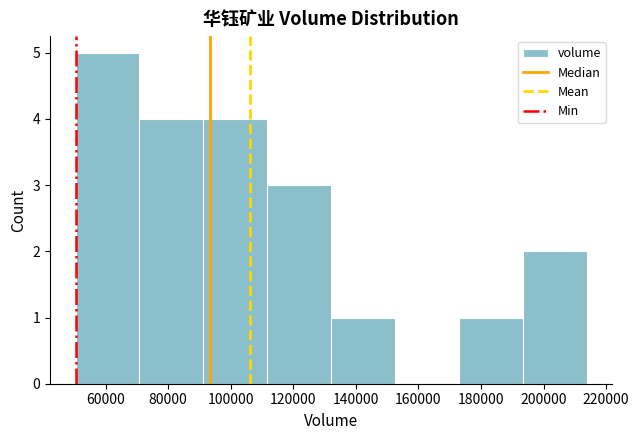

Reading left to right, list every bar in this chart as the range it spans on the x-axis followed by its height. Neither the bar edges nor the heights are printed on the chart, so give them approximately, as read against the axes.

50000 to 70000: 5
70000 to 92000: 4
92000 to 112000: 4
112000 to 132000: 3
132000 to 152000: 1
152000 to 172000: 0
172000 to 194000: 1
194000 to 214000: 2